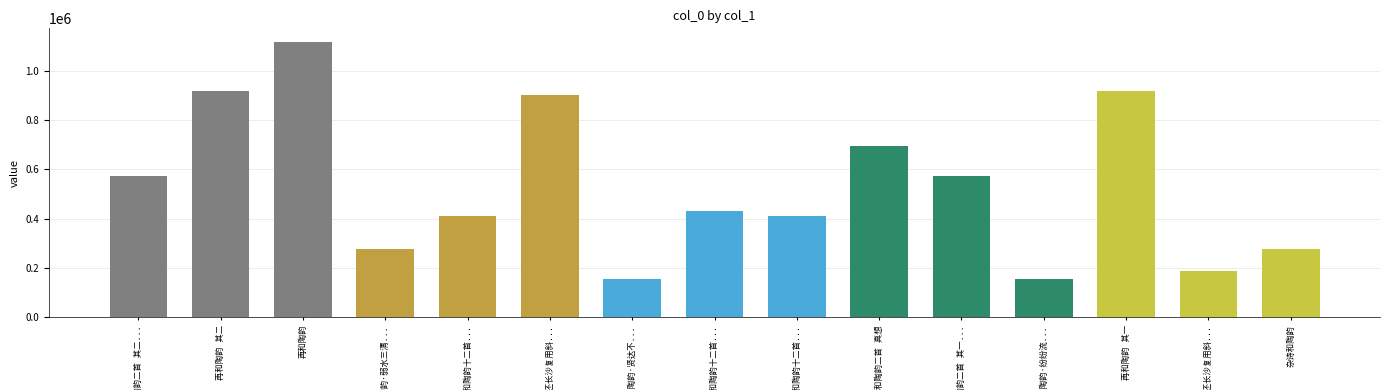

True or false: the data shows 209748 at 杂诗和陶韵十二首....

False